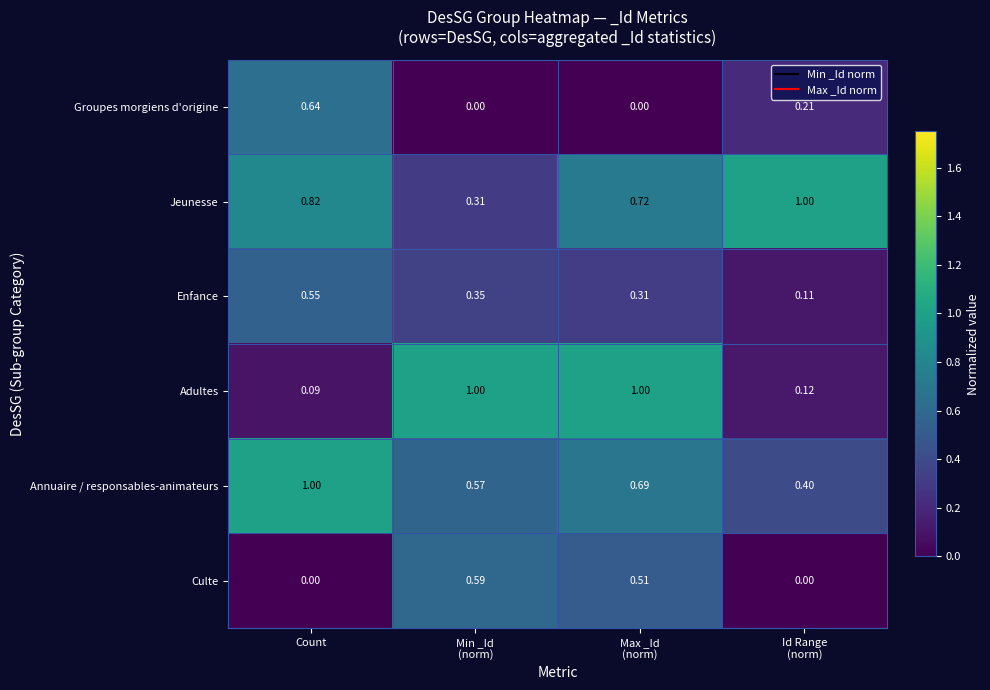

At how many categories does at least one series exceed 0?

4